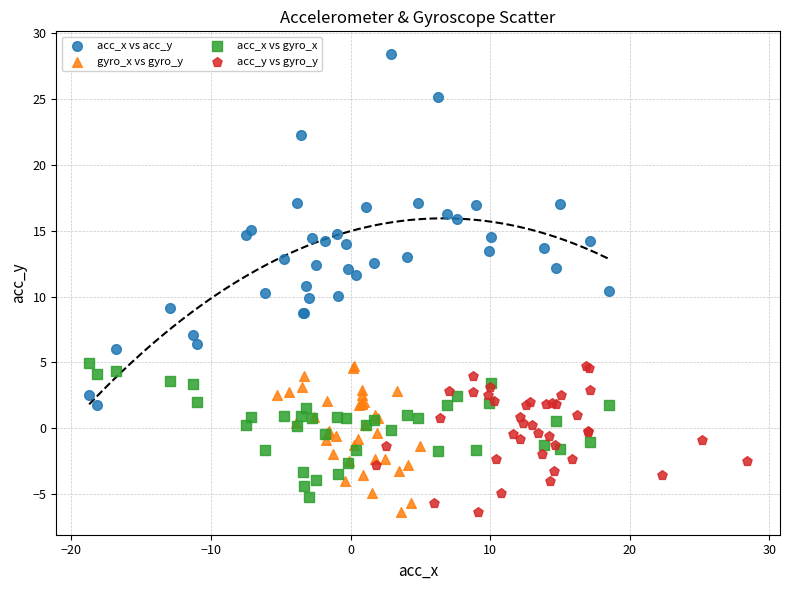

Which series has the largest Y range (max minus min)?

acc_x vs acc_y